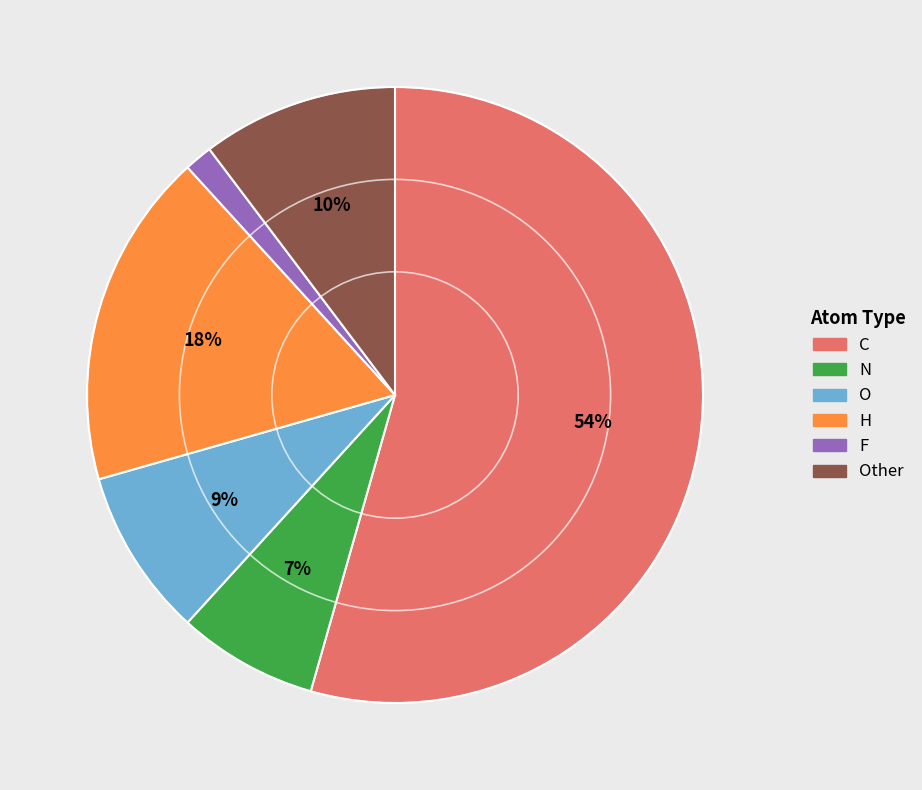

To the nearest percent, what is the average slice percentage?

17%